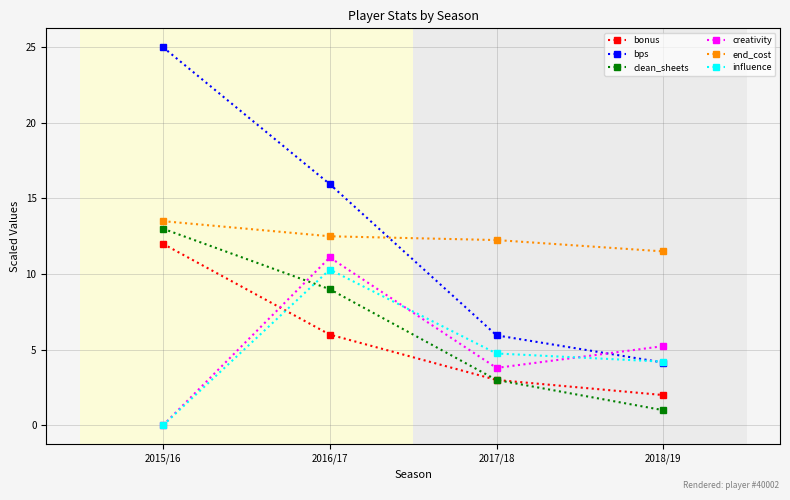

Which series ends up on top after the final intersection of influence and bps?

influence